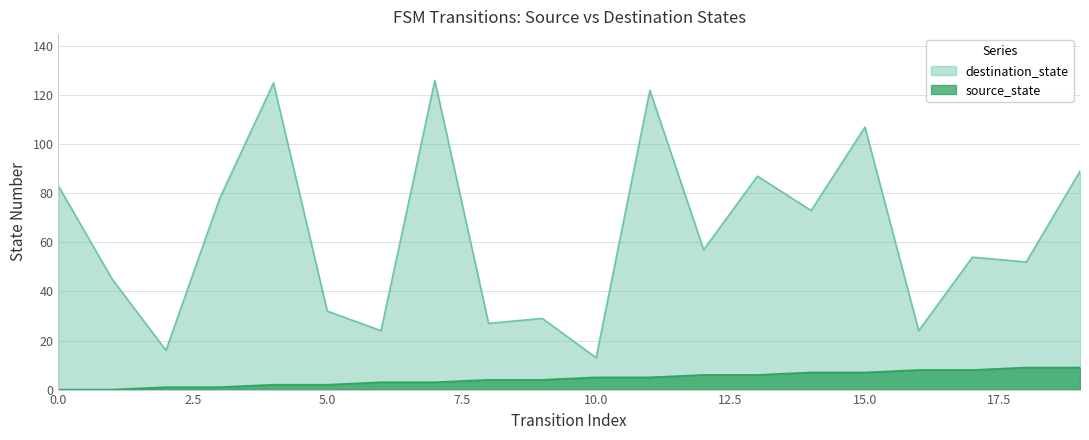

True or false: destination_state has more than 1 points higher than both neighbors.

True